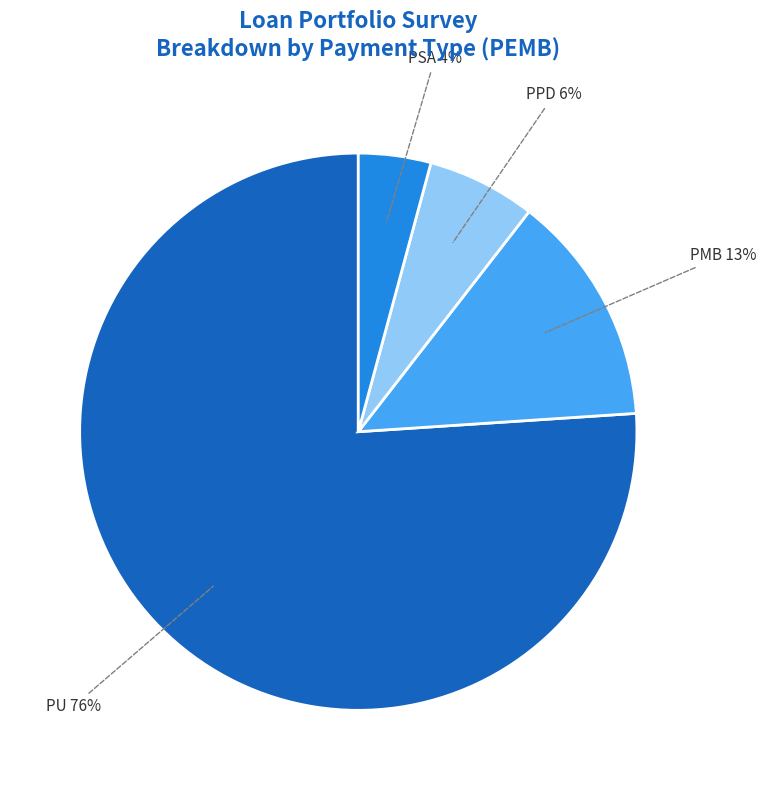

To the nearest percent, what is the average slice percentage?

25%